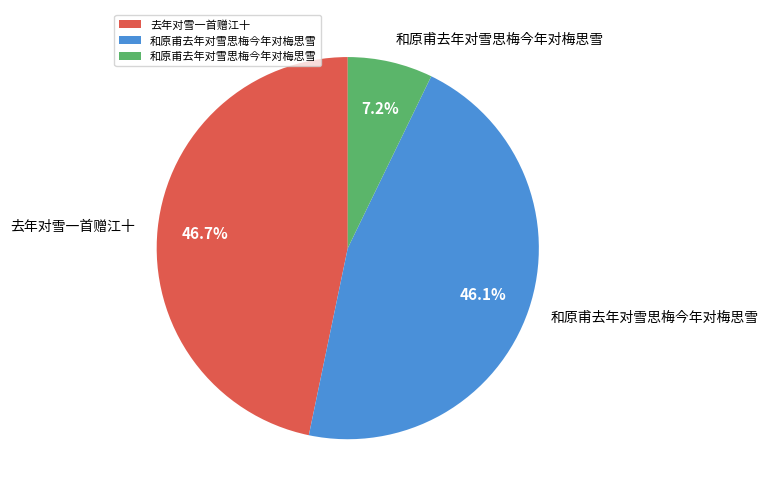

Is there a majority slice in this chart?

No